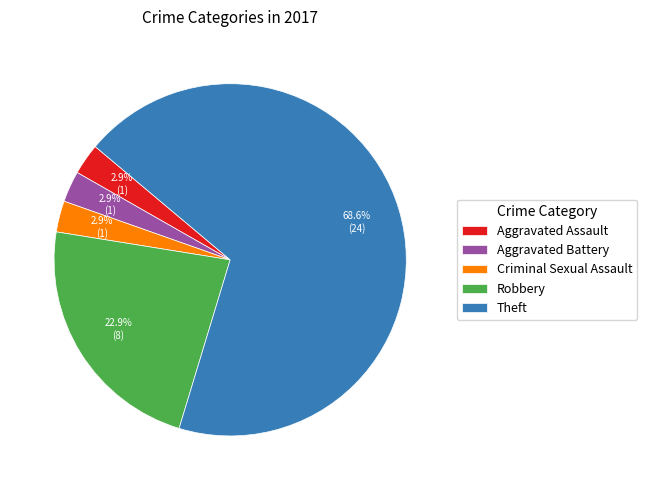

Which slice is the largest?

Theft